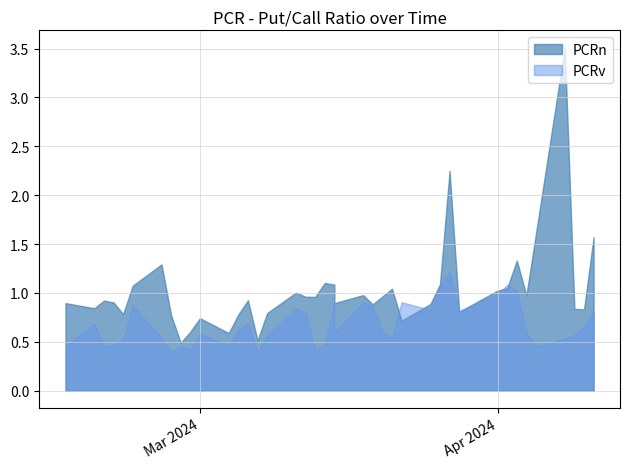

Reading left to right, transcribe all the data shown in this chart.

PCRn: 2024-02-16=0.9	2024-02-19=0.8	2024-02-20=0.9	2024-02-21=0.9	2024-02-22=0.8	2024-02-23=1.1	2024-02-26=1.3	2024-02-27=0.8	2024-02-28=0.5	2024-02-29=0.6	2024-03-01=0.7	2024-03-04=0.6	2024-03-05=0.8	2024-03-06=0.9	2024-03-07=0.5	2024-03-08=0.8	2024-03-11=1.0	2024-03-12=1.0	2024-03-13=1.0	2024-03-14=1.1	2024-03-15=1.1	2024-03-15=0.9	2024-03-18=1.0	2024-03-19=0.9	2024-03-20=1.0	2024-03-21=1.0	2024-03-22=0.7	2024-03-25=0.9	2024-03-26=1.1	2024-03-27=2.2	2024-03-28=0.8	2024-04-01=1.0	2024-04-02=1.0	2024-04-03=1.3	2024-04-04=1.0	2024-04-05=1.6	2024-04-08=3.5	2024-04-09=0.8	2024-04-10=0.8	2024-04-11=1.6
PCRv: 2024-02-16=0.5	2024-02-19=0.7	2024-02-20=0.5	2024-02-21=0.5	2024-02-22=0.5	2024-02-23=0.9	2024-02-26=0.5	2024-02-27=0.4	2024-02-28=0.5	2024-02-29=0.4	2024-03-01=0.6	2024-03-04=0.5	2024-03-05=0.6	2024-03-06=0.7	2024-03-07=0.4	2024-03-08=0.6	2024-03-11=0.8	2024-03-12=0.8	2024-03-13=0.4	2024-03-14=0.5	2024-03-15=0.9	2024-03-15=0.6	2024-03-18=0.9	2024-03-19=0.9	2024-03-20=0.6	2024-03-21=0.5	2024-03-22=0.9	2024-03-25=0.8	2024-03-26=1.1	2024-03-27=1.2	2024-03-28=0.8	2024-04-01=1.0	2024-04-02=1.1	2024-04-03=1.0	2024-04-04=0.6	2024-04-05=0.5	2024-04-08=0.5	2024-04-09=0.6	2024-04-10=0.7	2024-04-11=0.8